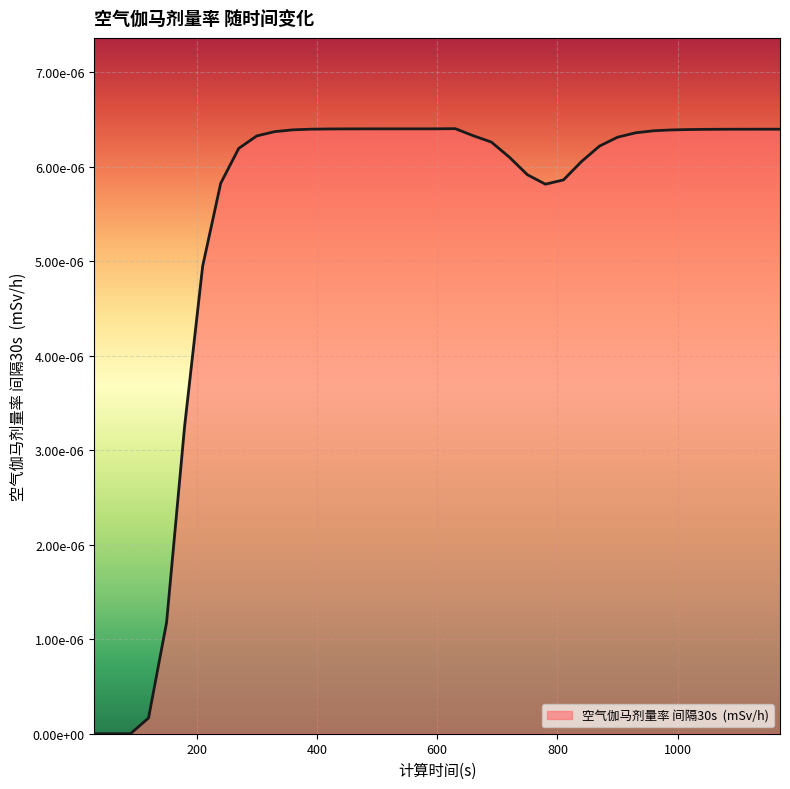

Is this an area chart (filled region under the line)?

Yes